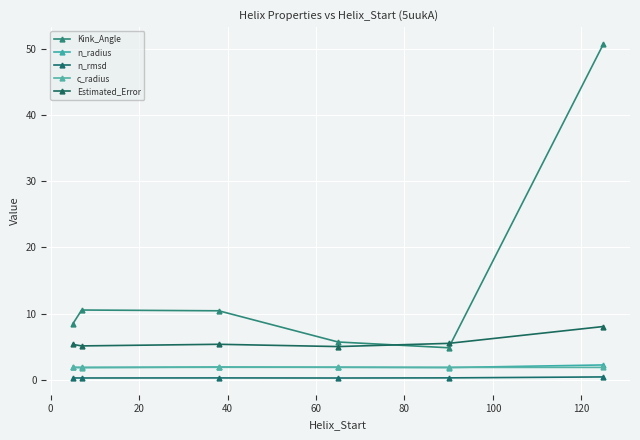

How many data points does each series have?

6